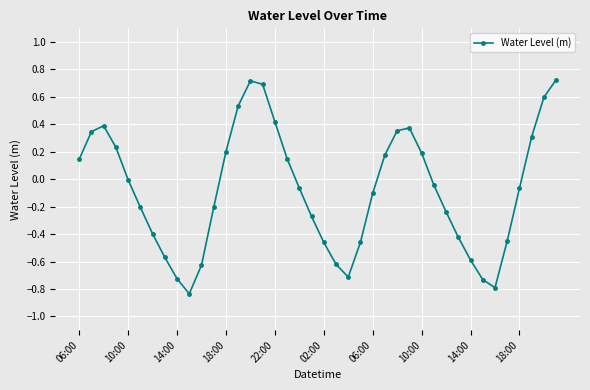

True or false: the data has more than 0 interior local peaks.

True